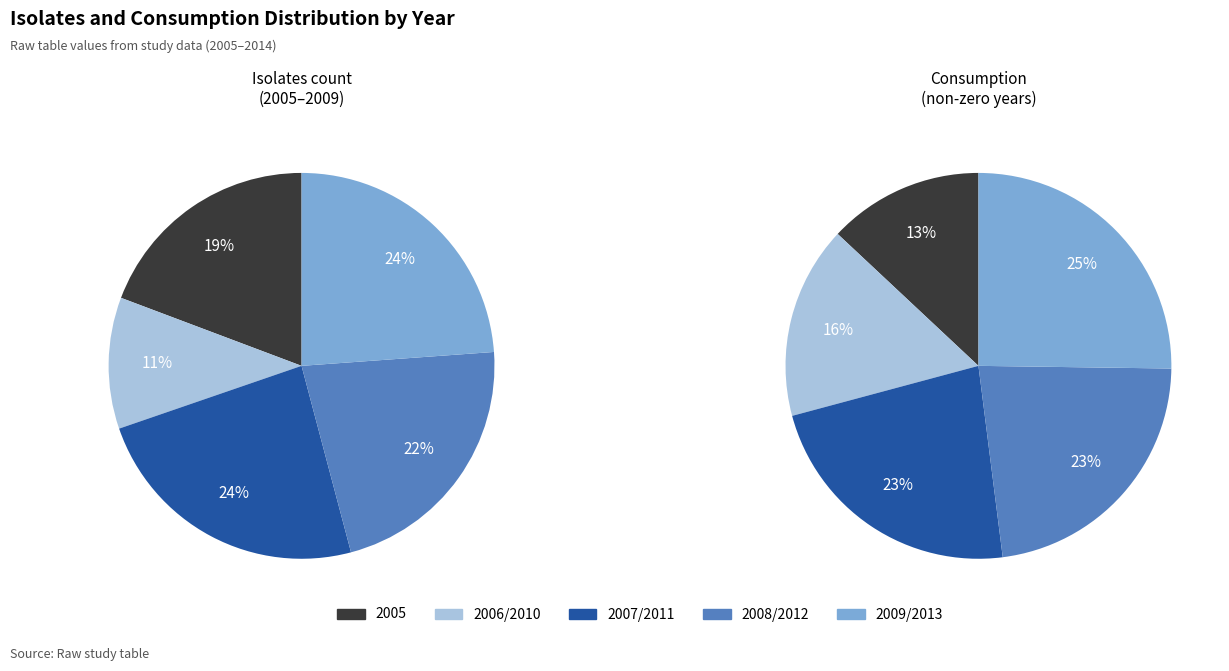

To the nearest percent, what is the difference between the largest and smallest slice percentages?

13%